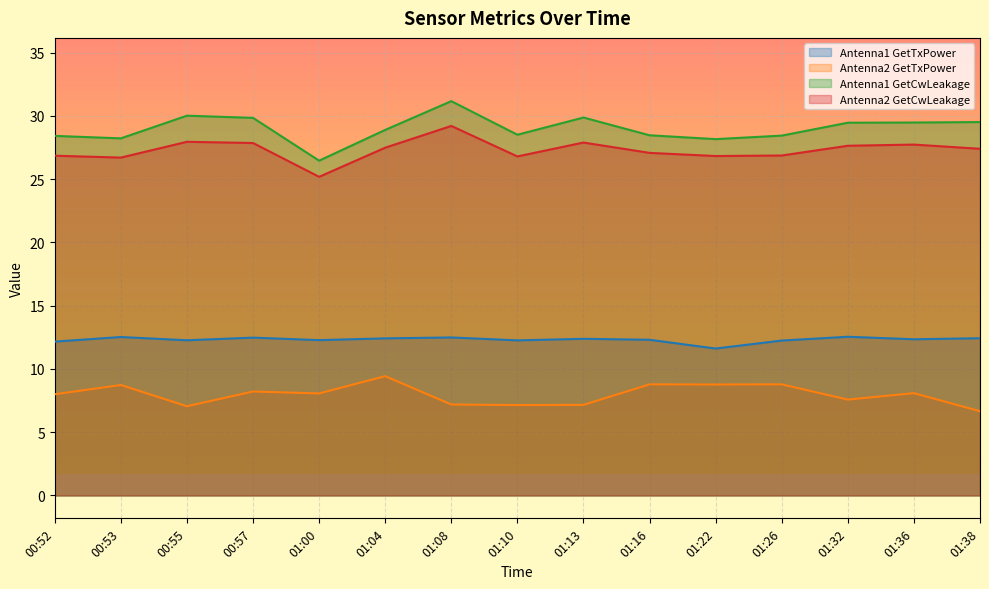

The value of Antenna1 GetCwLeakage at 01:26 is 28.4. True or false?

True